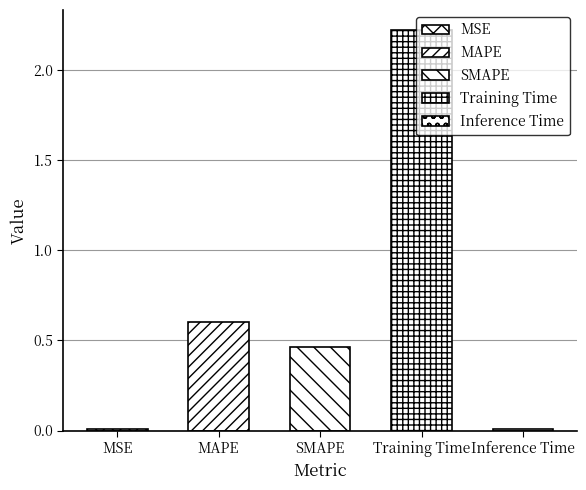

Reading left to right, extract all data points from this chart.

MSE=0.0	MAPE=0.6	SMAPE=0.5	Training Time=2.2	Inference Time=0.0